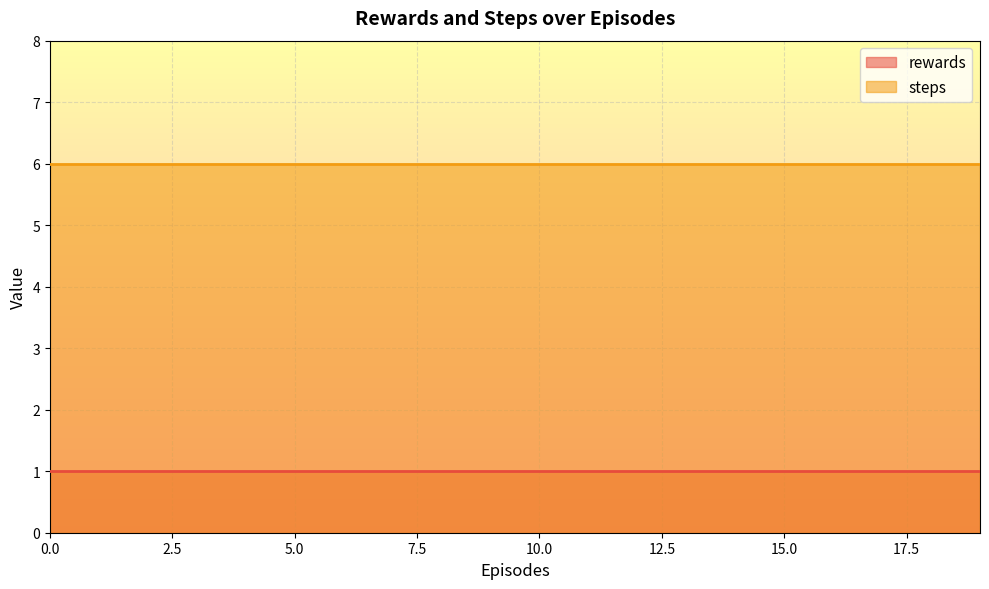

Reading left to right, extract all data points from this chart.

rewards: 1	1	1	1	1	1	1	1	1	1	1	1	1	1	1	1	1	1	1	1
steps: 6	6	6	6	6	6	6	6	6	6	6	6	6	6	6	6	6	6	6	6